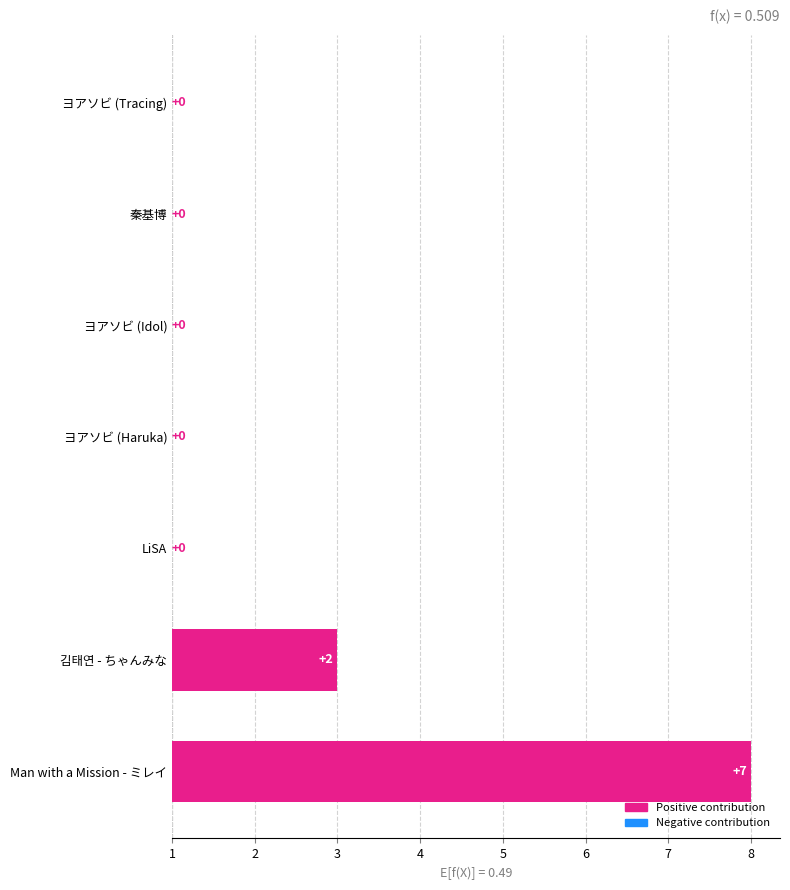

What is the sum of all values?

9